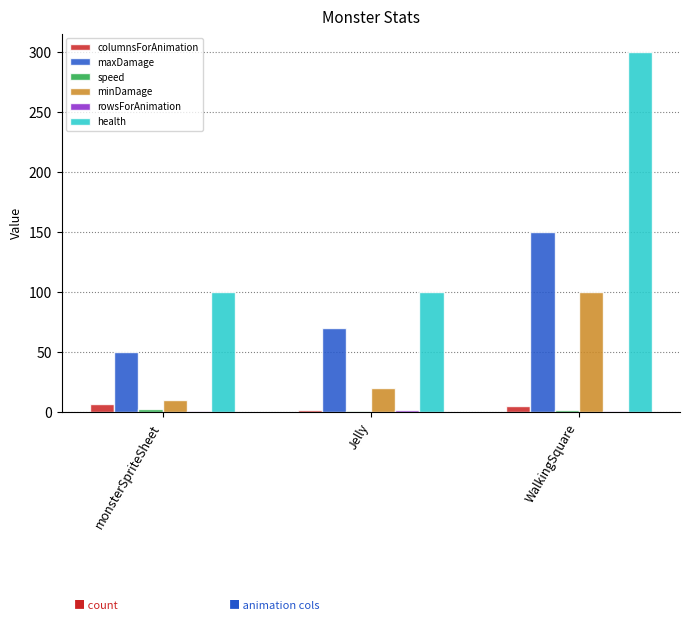

What is the total value across all series at monsterSpriteSheet?

171